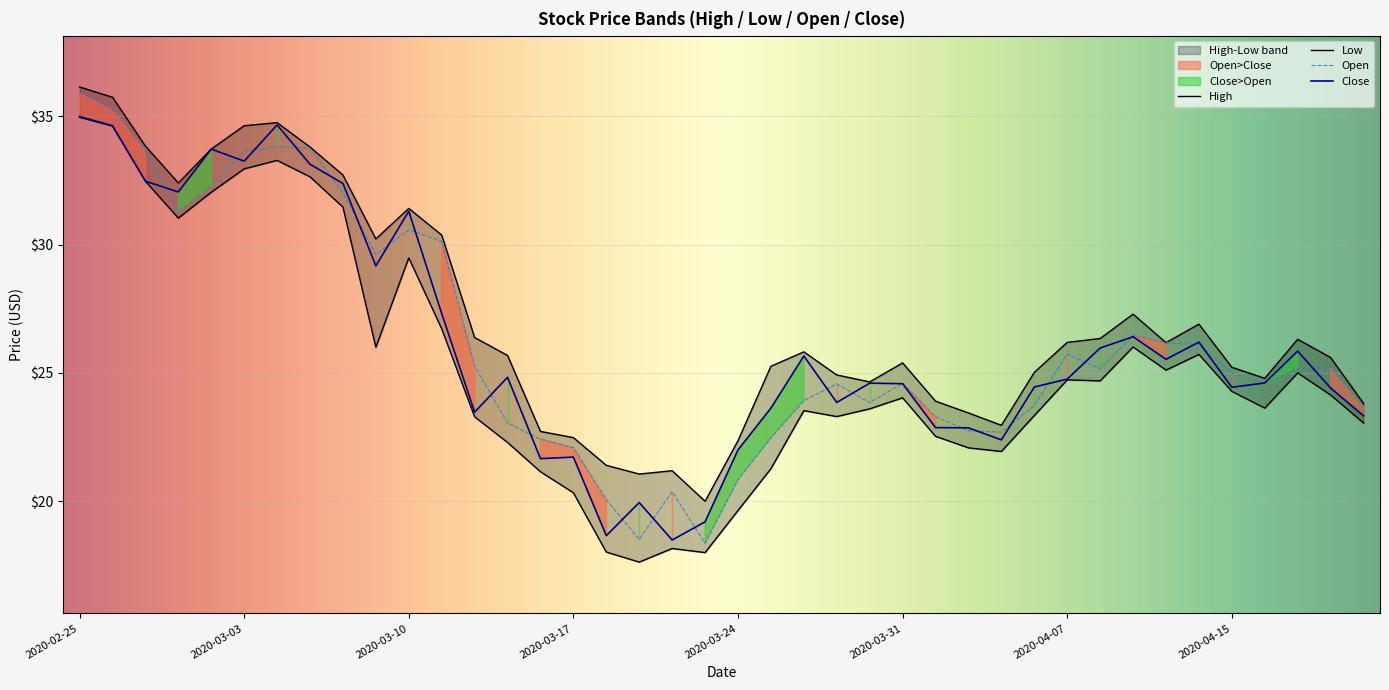

What is the sum of all Low values?

1008.1